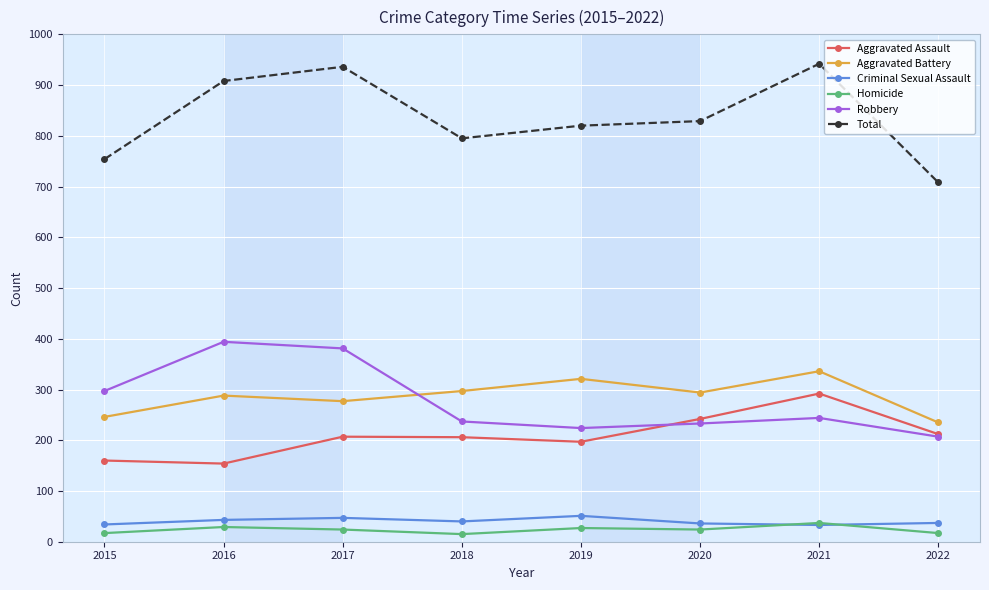

Rank the series by their maximum value, from lowest to highest.

Homicide, Criminal Sexual Assault, Aggravated Assault, Aggravated Battery, Robbery, Total